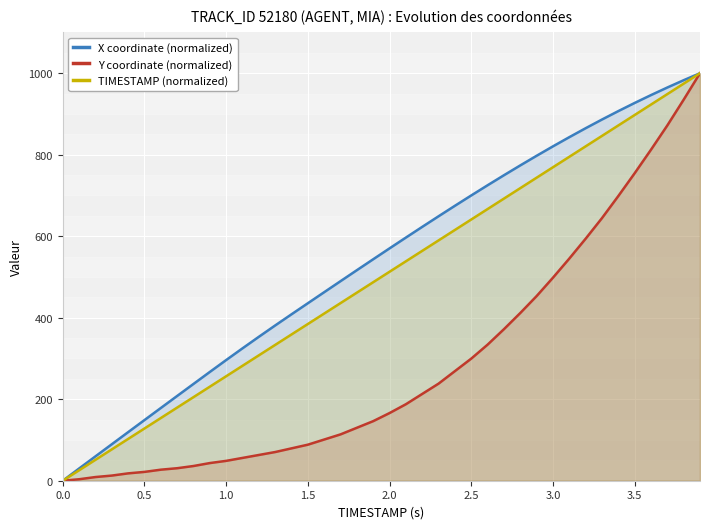

List the series in order of their overall mean, lowest first.

Y coordinate (normalized), TIMESTAMP (normalized), X coordinate (normalized)